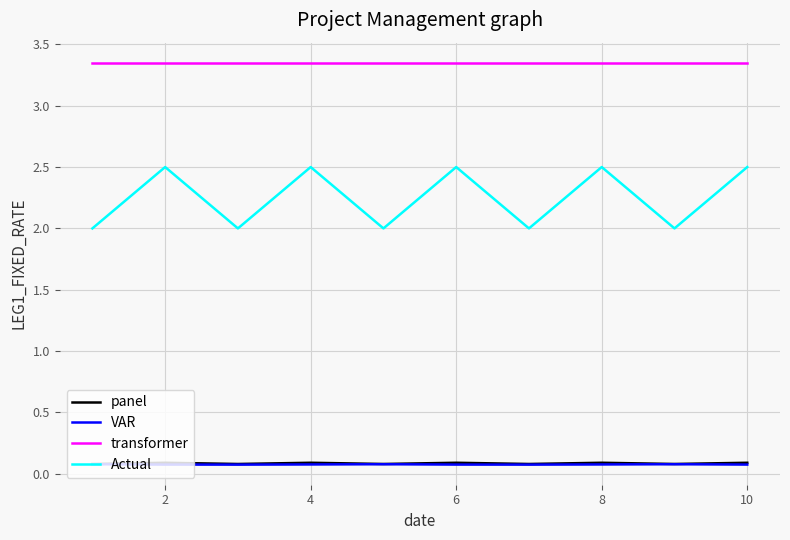

Which series has the widest spread of values?

Actual